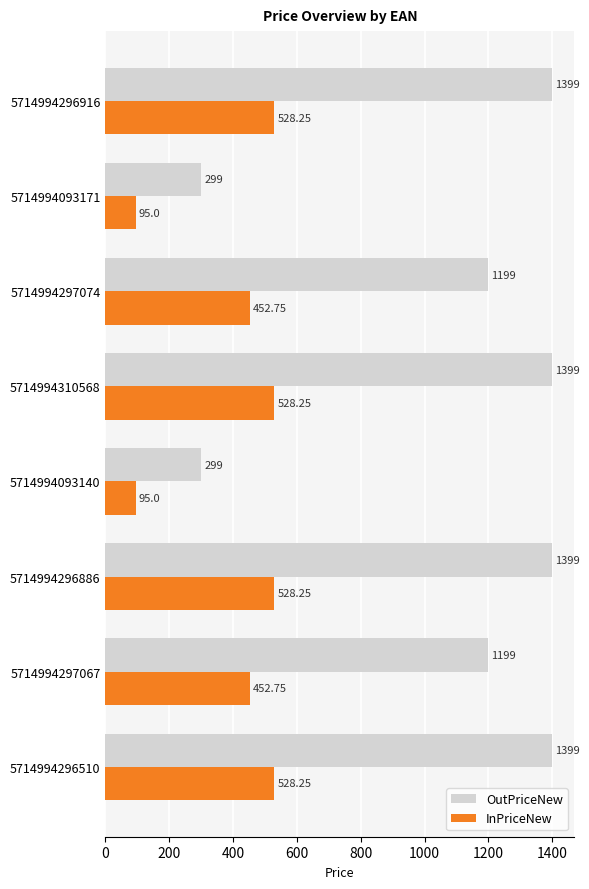

Rank the series at 5714994093140 from highest to lowest value.

OutPriceNew, InPriceNew